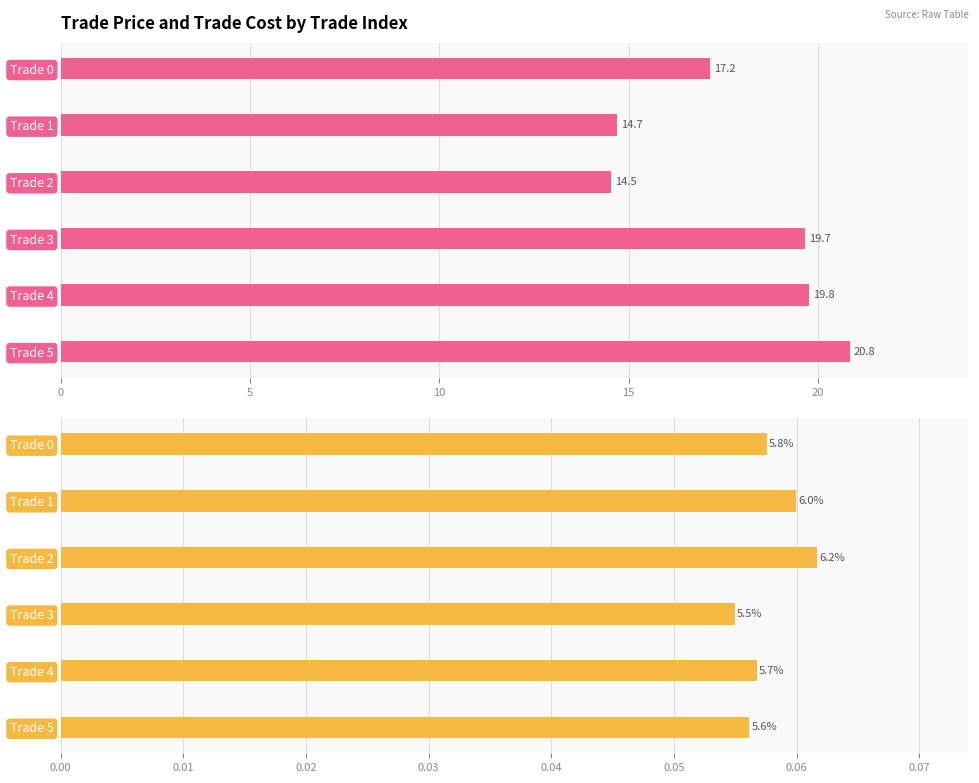

How many values in the trade_price series exceed 19?

3